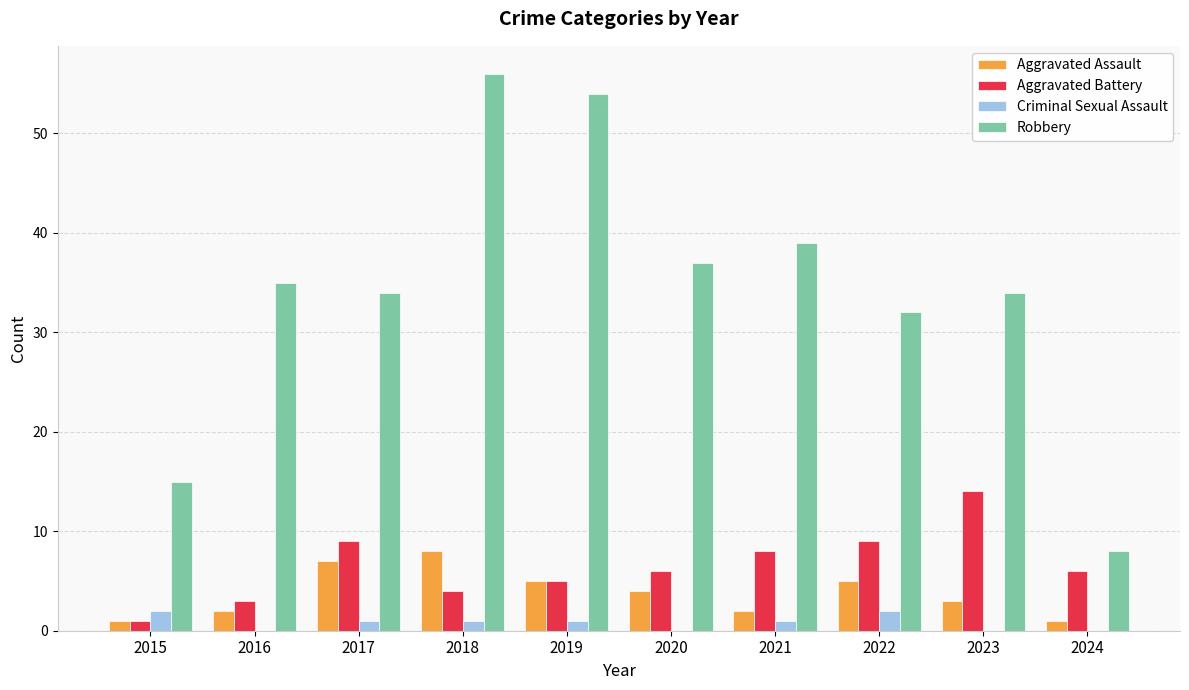

What is the total value across all series at 2016?

40